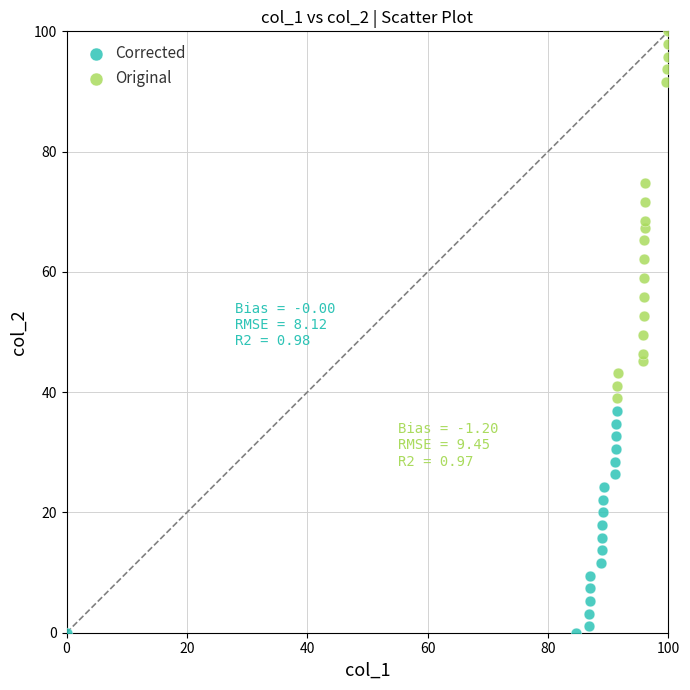

Which series has the widest spread of Y values?

Original